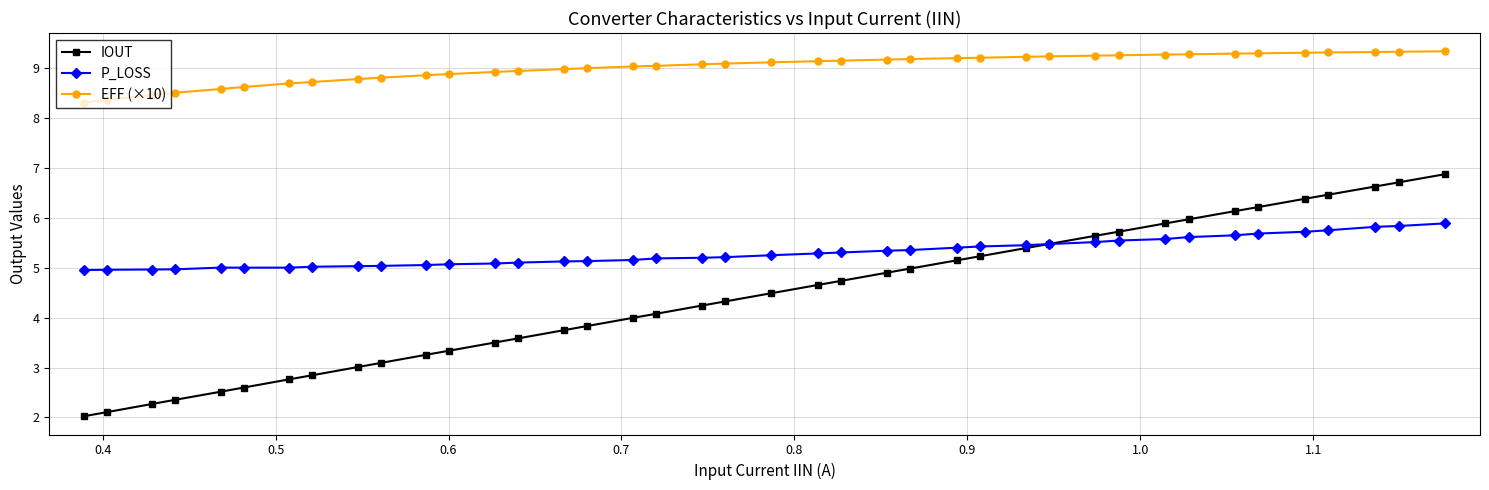

Does the chart display data point markers on the line(s)?

Yes